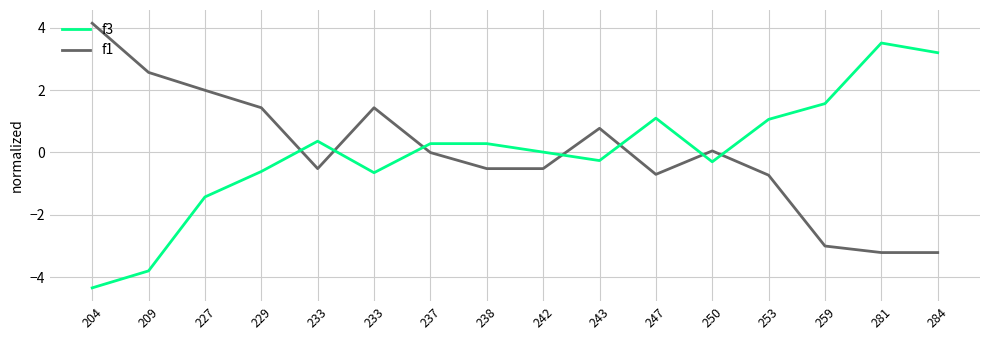

Is this an area chart (filled region under the line)?

No